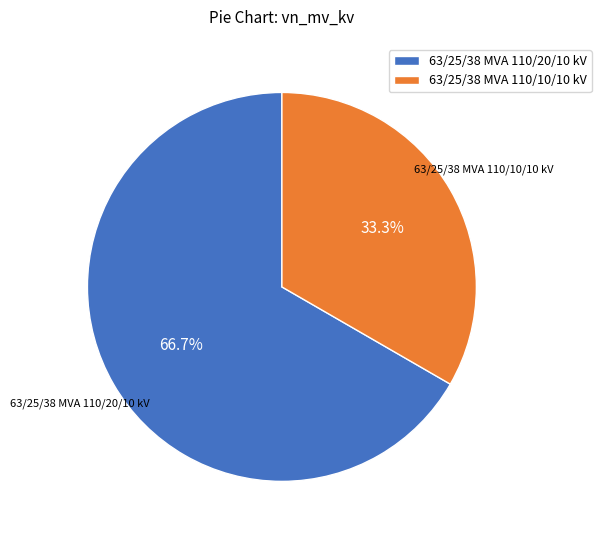

What is the largest slice in the pie chart?

63/25/38 MVA 110/20/10 kV